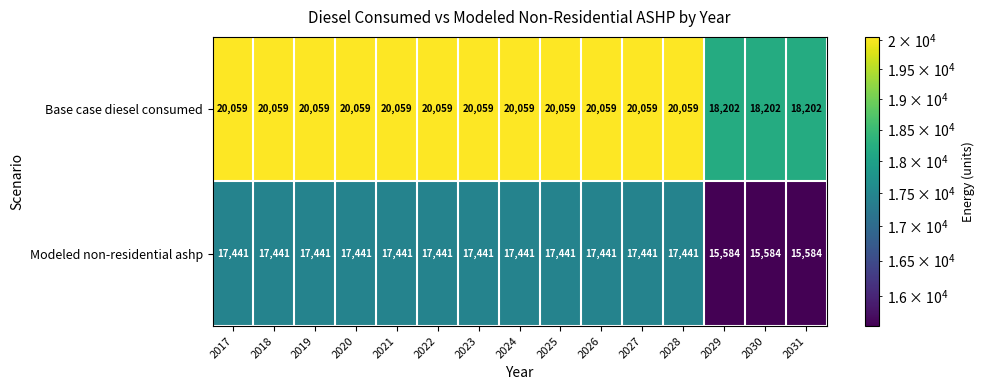

What is the greatest value displayed?

20059